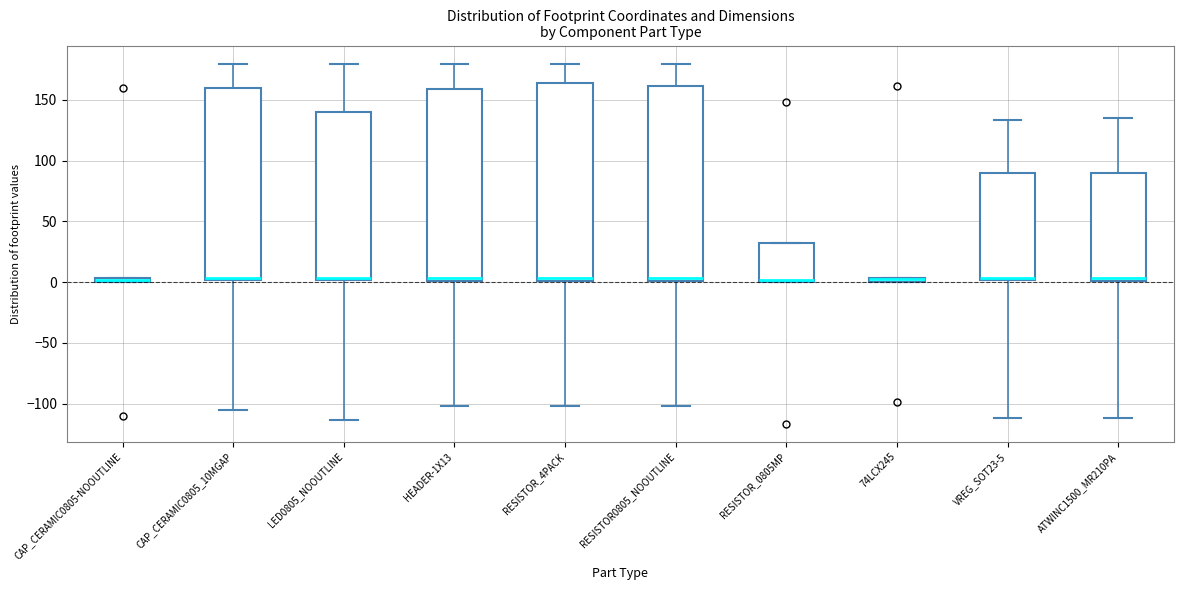

Where does the lower whisker of the box for RESISTOR_4PACK end on the y-axis? The values are not printed on the chart, so give them approximately, as read against the axis.

-100